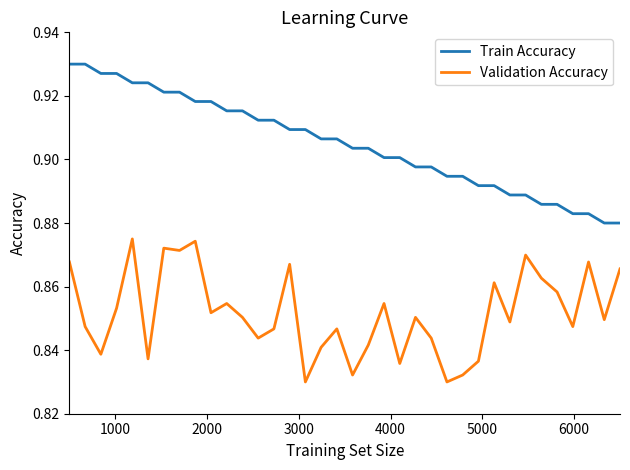

List the series in order of their peak value, lowest first.

Validation Accuracy, Train Accuracy